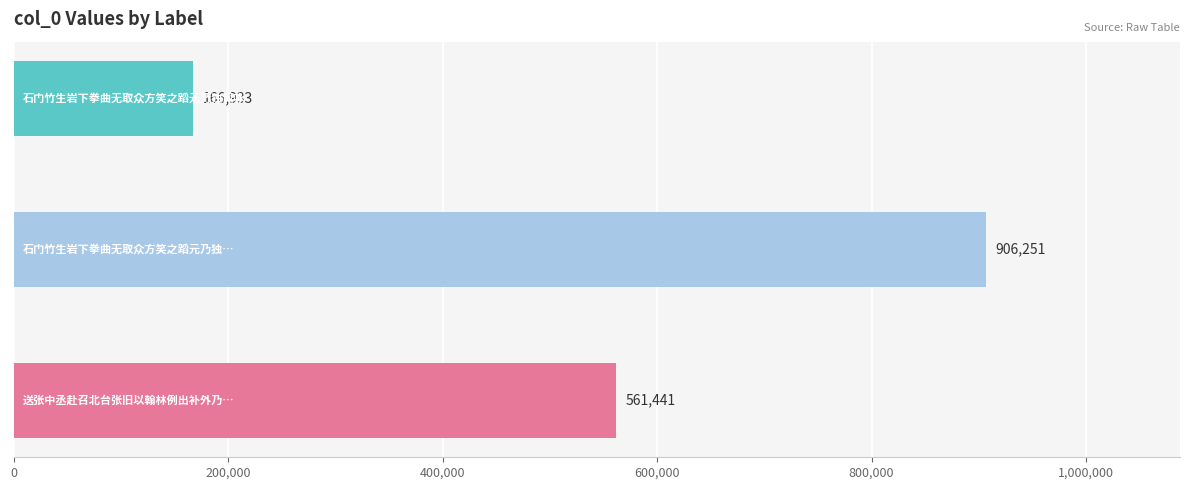

What is the maximum value shown in the chart?

906251